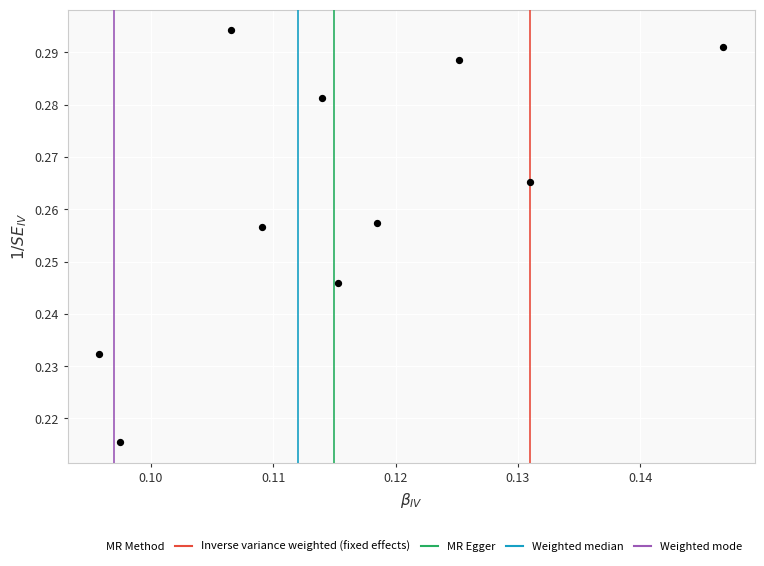

How many points are shown in the scatter plot?

10